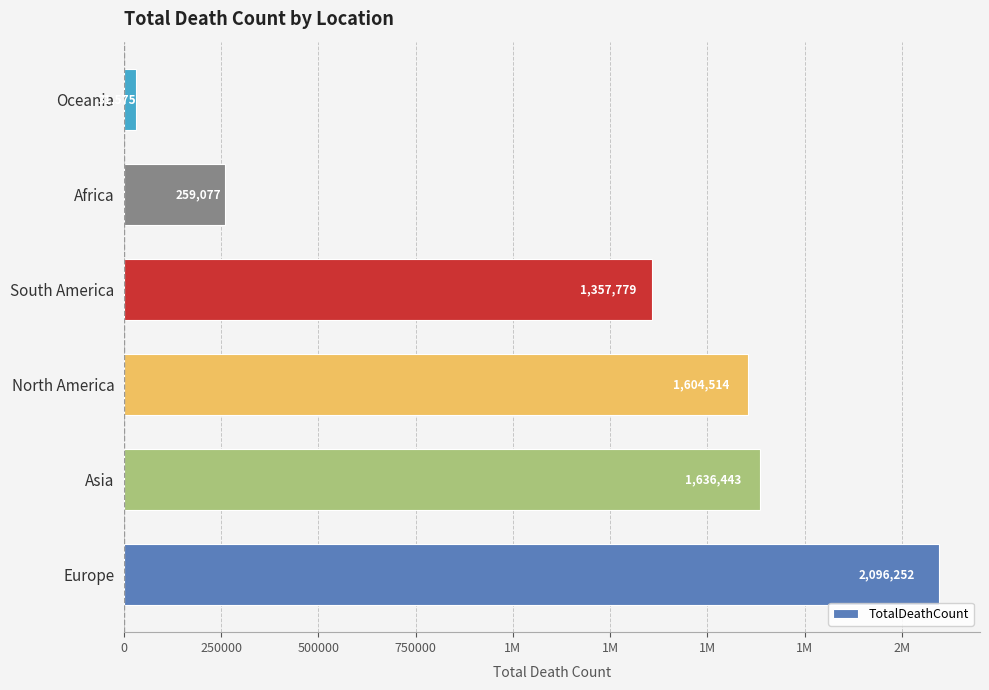

What is the difference between the second highest and minimum values?

1604868